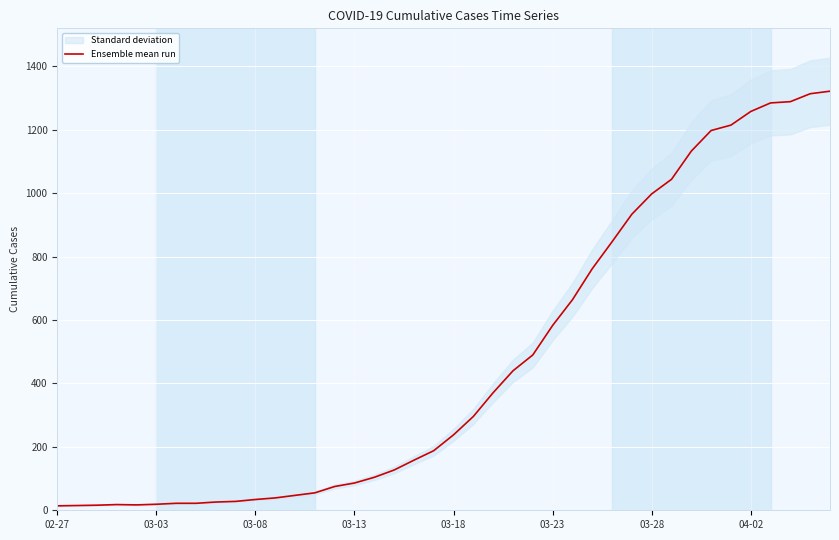

Which label corresponds to the smallest value in the chart?

02-27